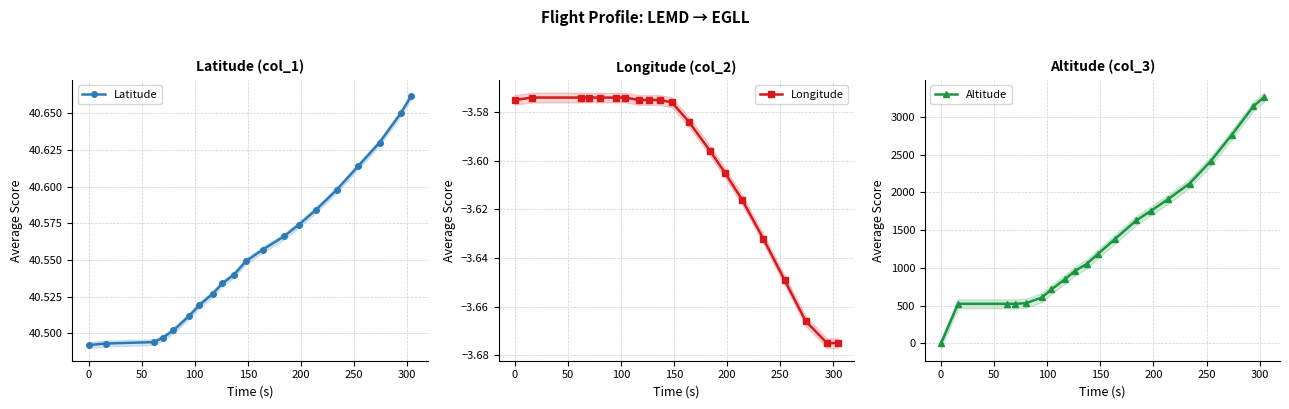

What is the maximum value for Longitude?

-3.6